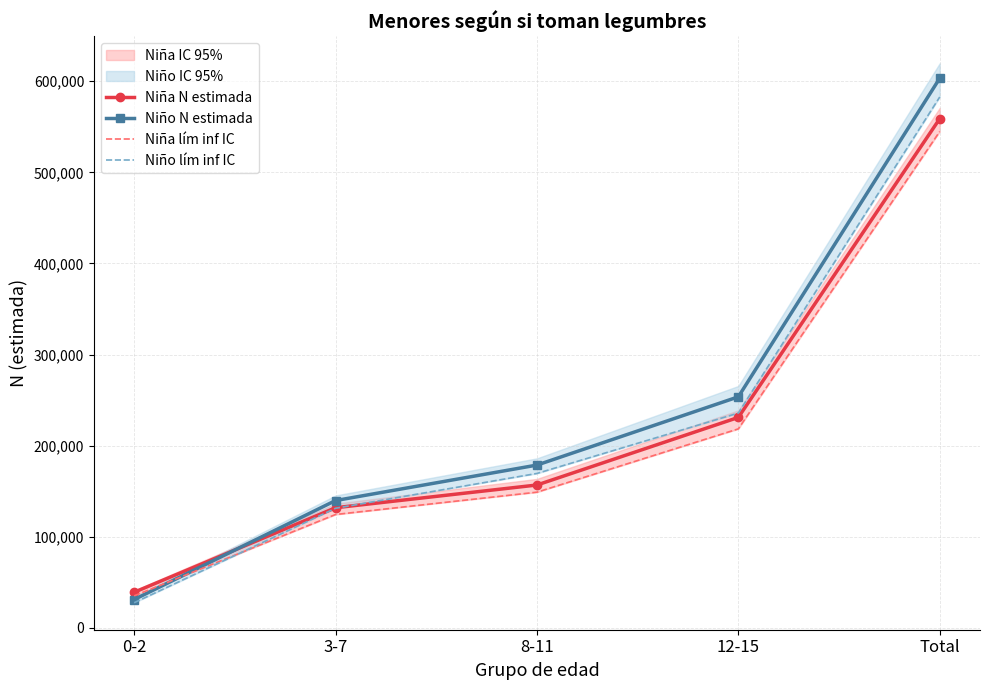

Is it true that Niño lím inf IC equals 424371 at 12-15?

False